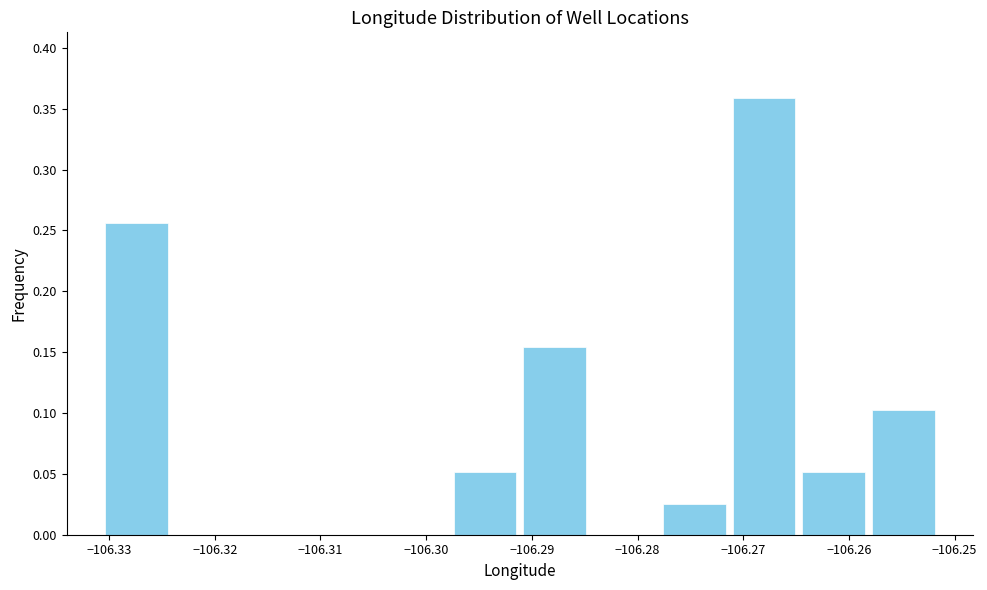

Reading left to right, list every bar in this chart as the range it spans on the x-axis followed by its height. Neither the bar edges nor the heights are printed on the chart, so give them approximately, as read against the axes.

-106.331 to -106.324: 0.255
-106.324 to -106.318: 0
-106.318 to -106.311: 0
-106.311 to -106.304: 0
-106.304 to -106.298: 0
-106.298 to -106.291: 0.050
-106.291 to -106.285: 0.155
-106.285 to -106.278: 0
-106.278 to -106.271: 0.025
-106.271 to -106.265: 0.360
-106.265 to -106.258: 0.050
-106.258 to -106.252: 0.105